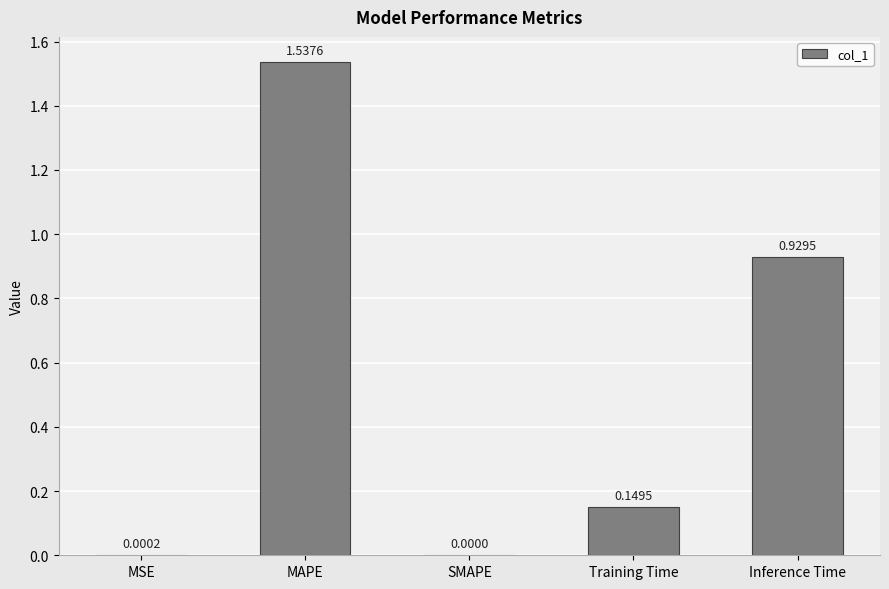

Which label corresponds to the largest value in the chart?

MAPE